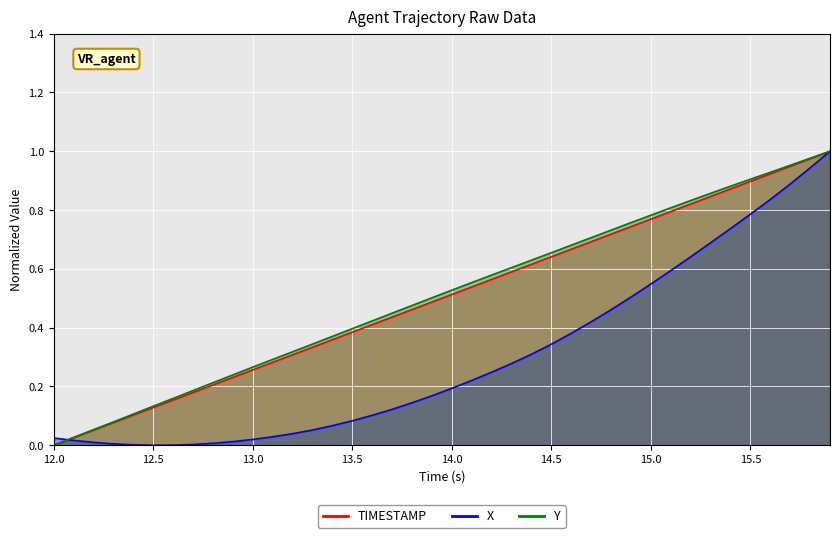

Where do X and Y first cross each other?

12.0 and 12.5